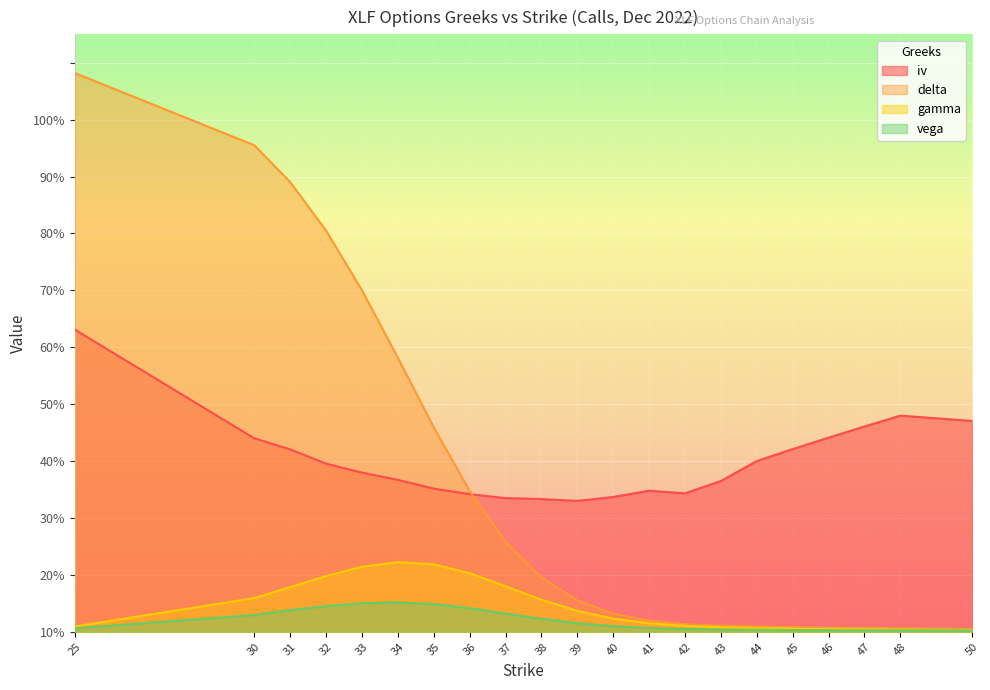

What is the difference between the highest and lowest values at 31?

0.8